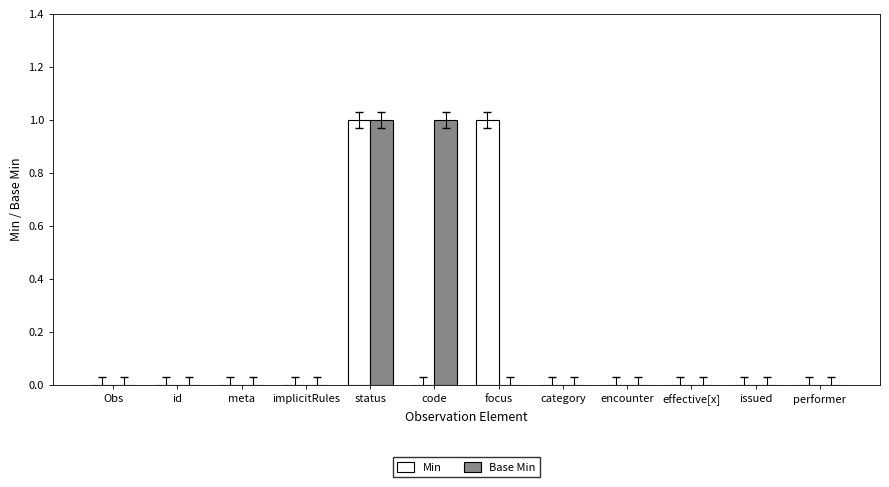

What are all the series names shown in the legend?

Min, Base Min